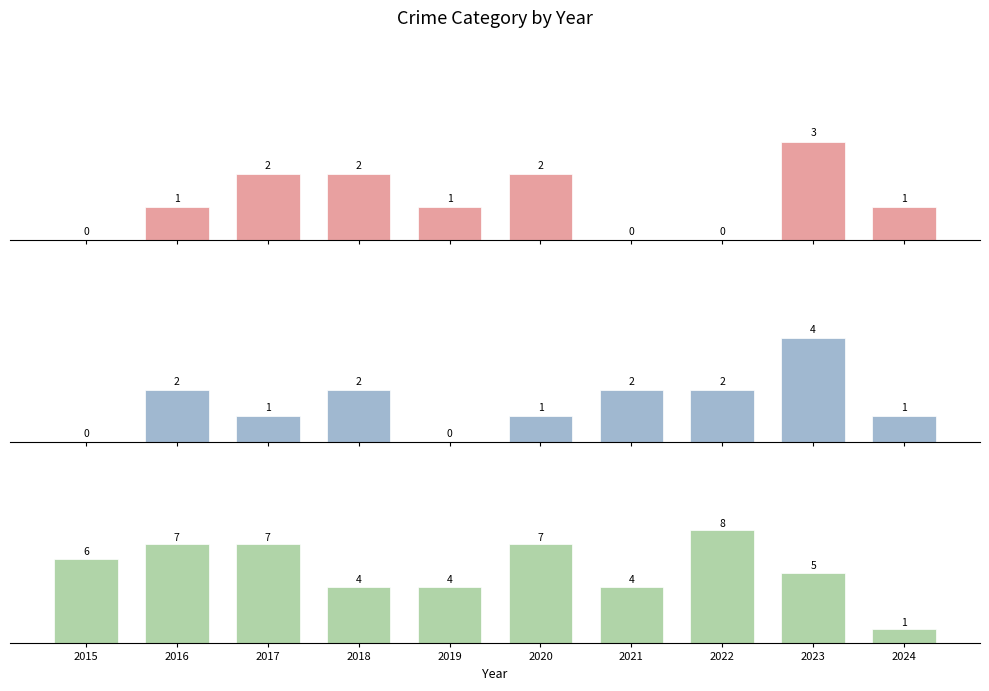

What is the value of the Aggravated Assault bar at the 3rd from the left?

2